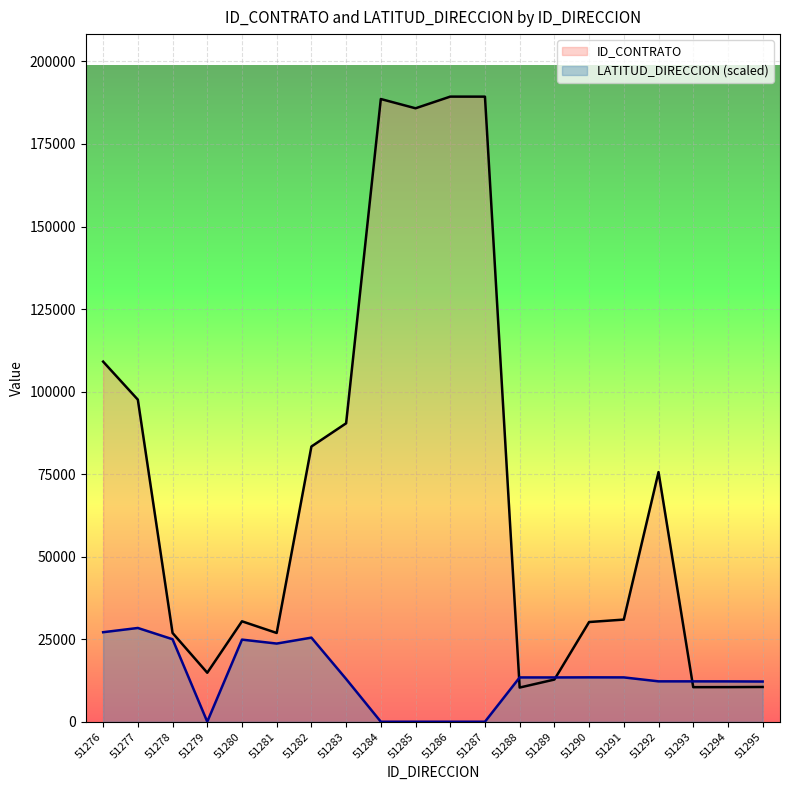

What is the total value across all series at 51279?

14837.0